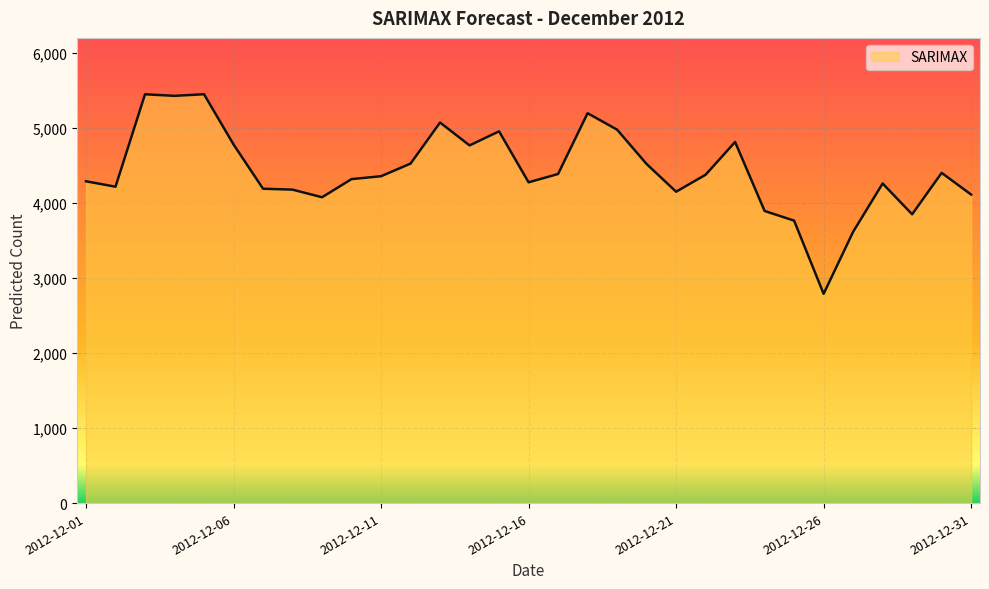

What is the minimum value shown in the chart?

2789.2